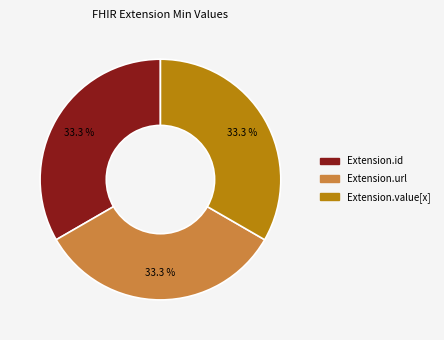

Count the number of slices in the pie.

3